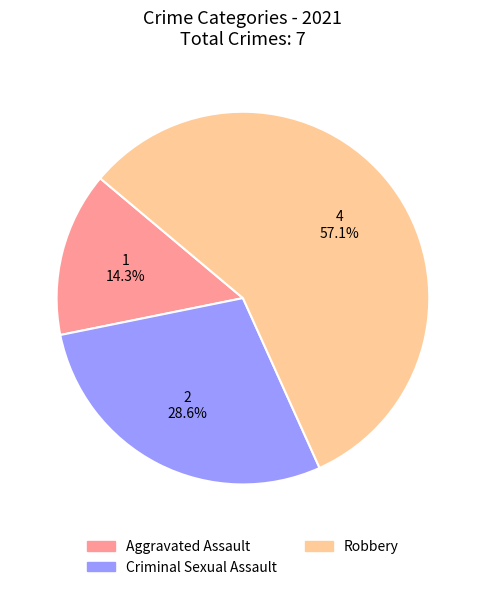

Approximately how many times larger is the value at Robbery compared to Criminal Sexual Assault?

2.0